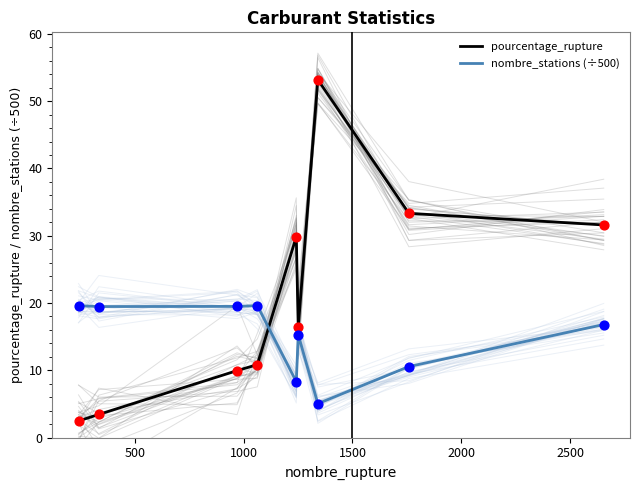

At how many categories does at least one series exceed 29?

4